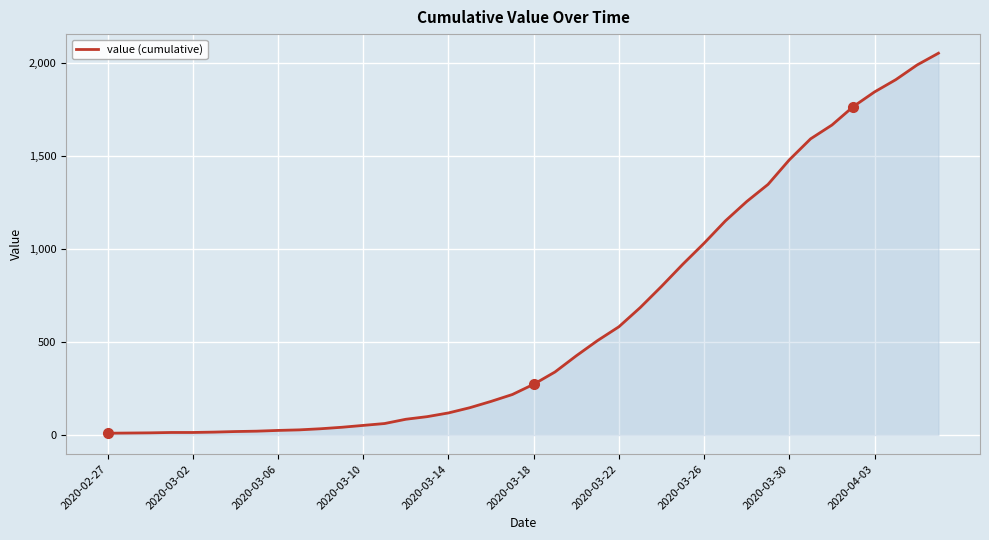

What is the difference between the maximum and minimum values?

2042